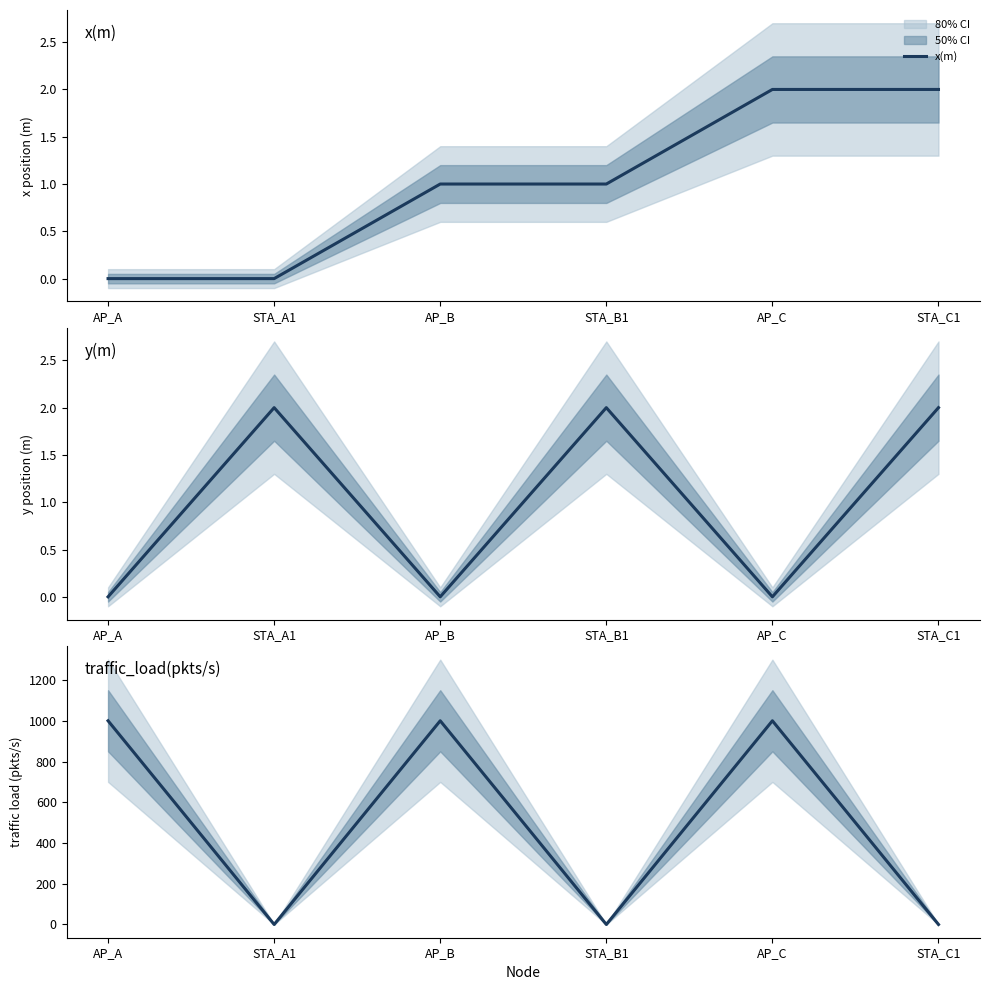

Which label corresponds to the smallest value in the chart?

AP_A